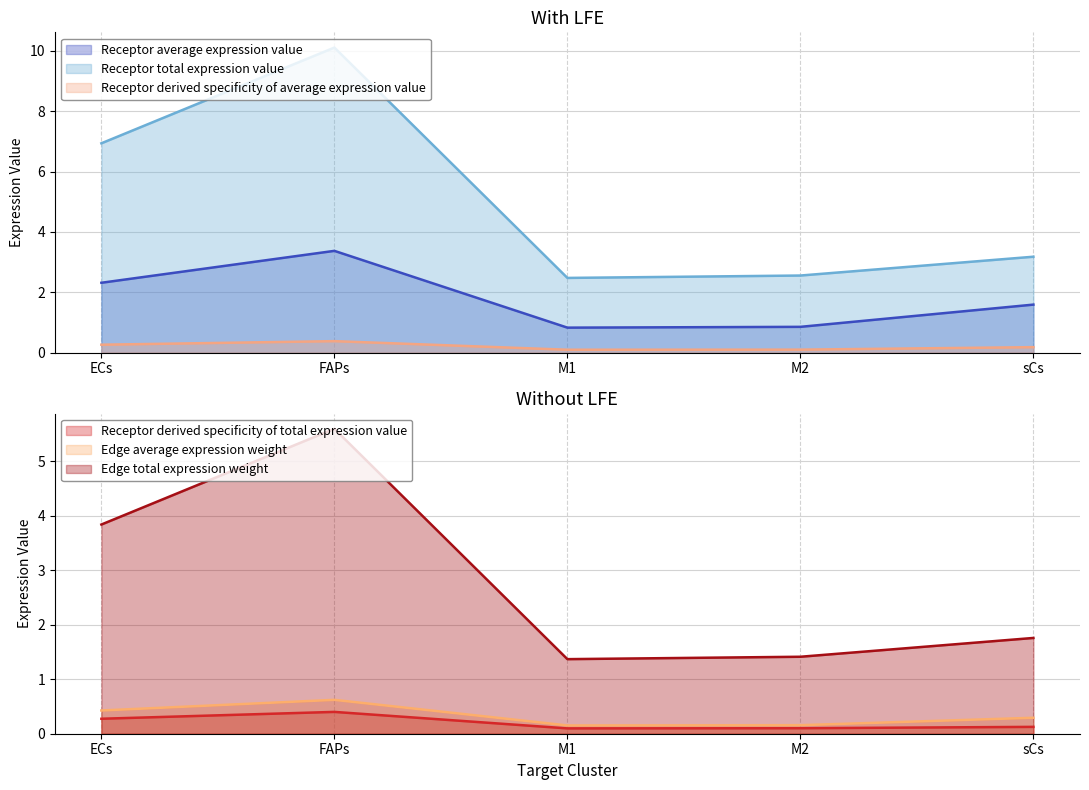

True or false: Receptor average expression value and Receptor derived specificity of average expression value cross at least once.

False